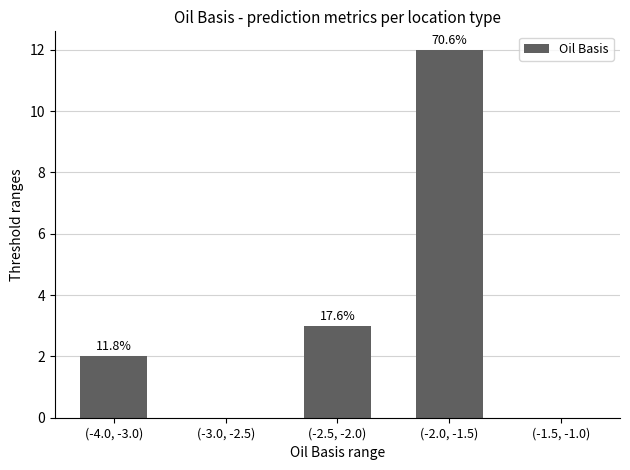

Are the bars horizontal?

No